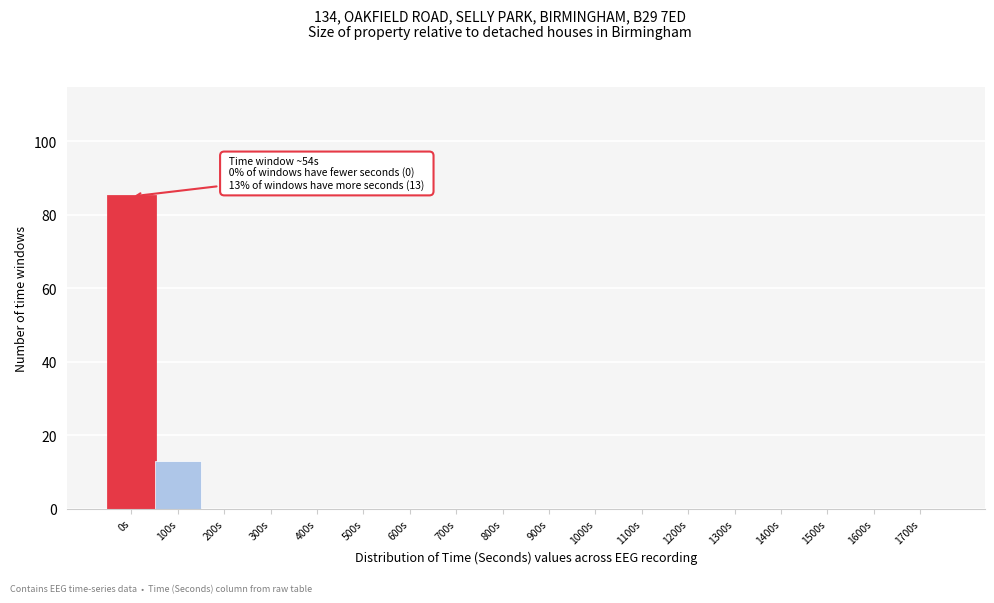

Reading left to right, transcribe all the data shown in this chart.

0s=85	100s=13	200s=0	300s=0	400s=0	500s=0	600s=0	700s=0	800s=0	900s=0	1000s=0	1100s=0	1200s=0	1300s=0	1400s=0	1500s=0	1600s=0	1700s=0